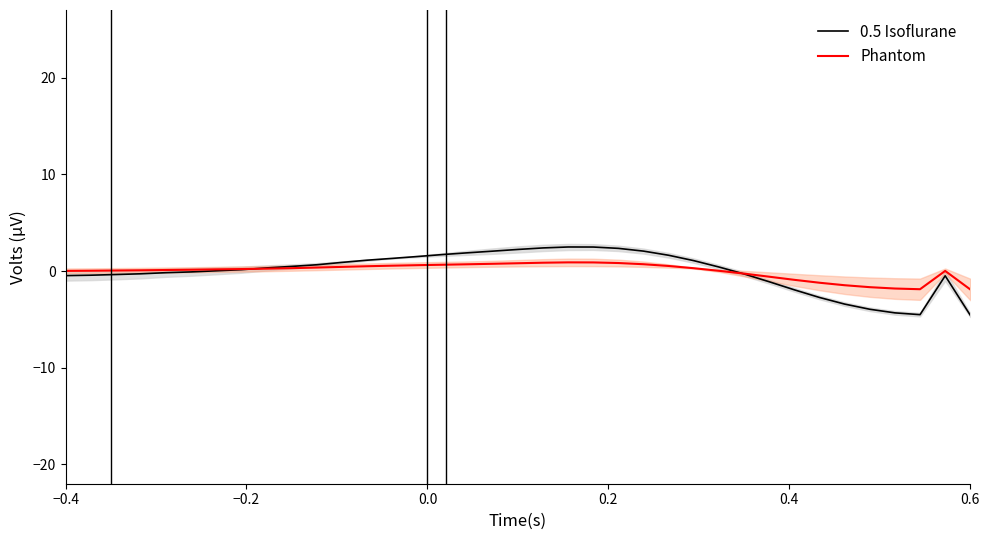

What is the maximum value for 0.5 Isoflurane?

2.5